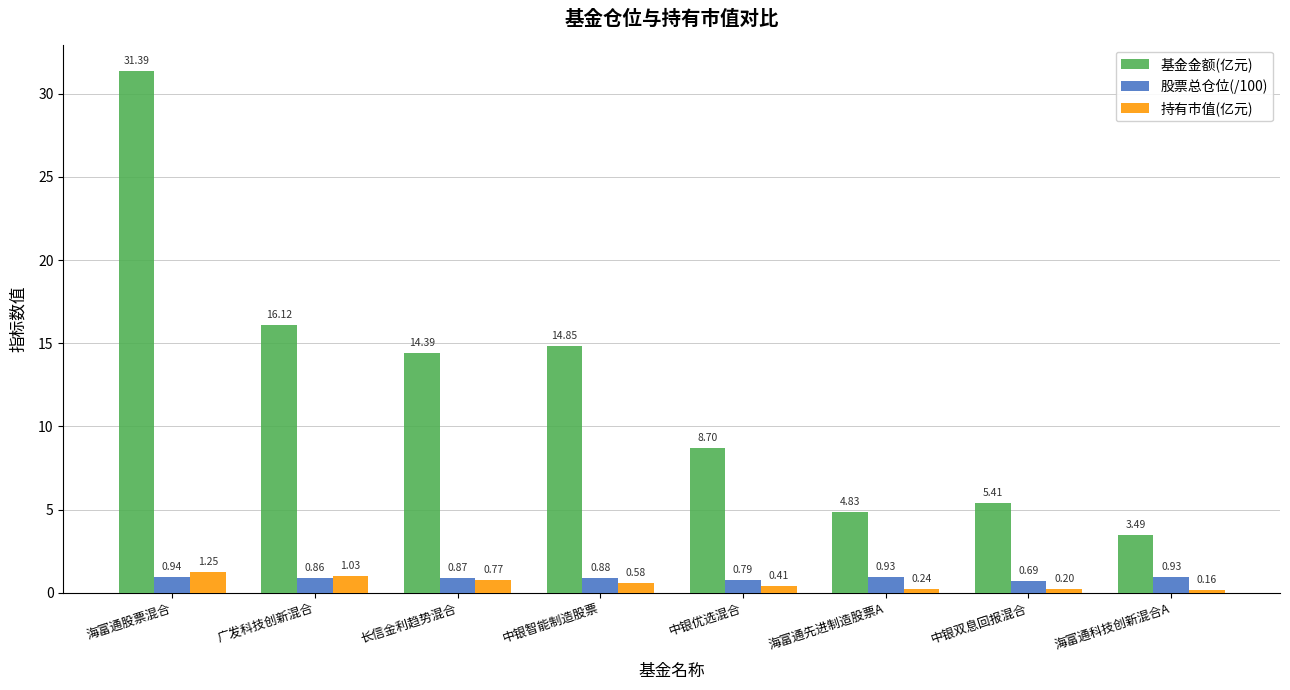

At which category is the sum across all series the highest?

海富通股票混合